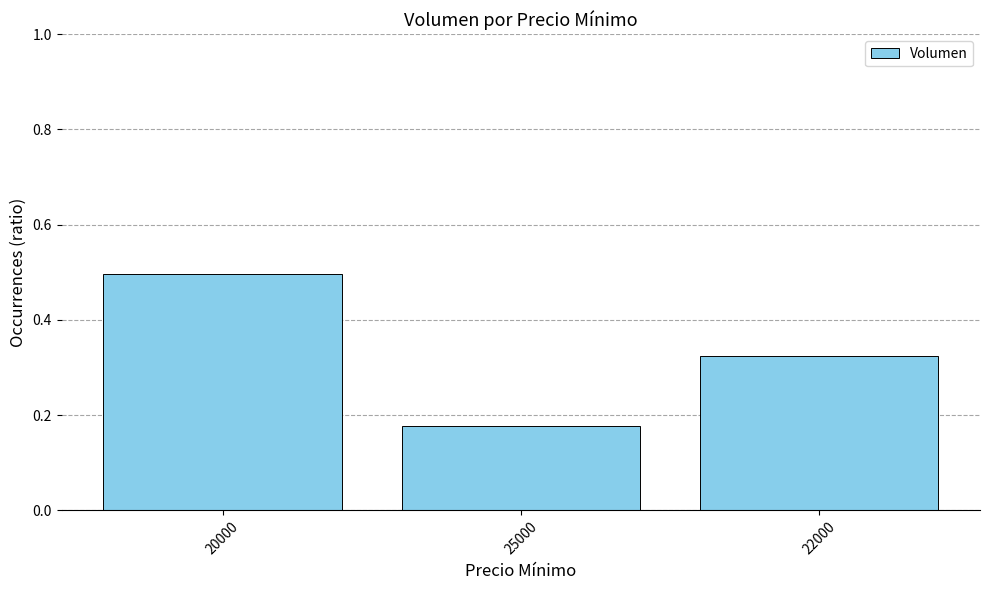

Rank the categories by value from lowest to highest.

25000, 22000, 20000